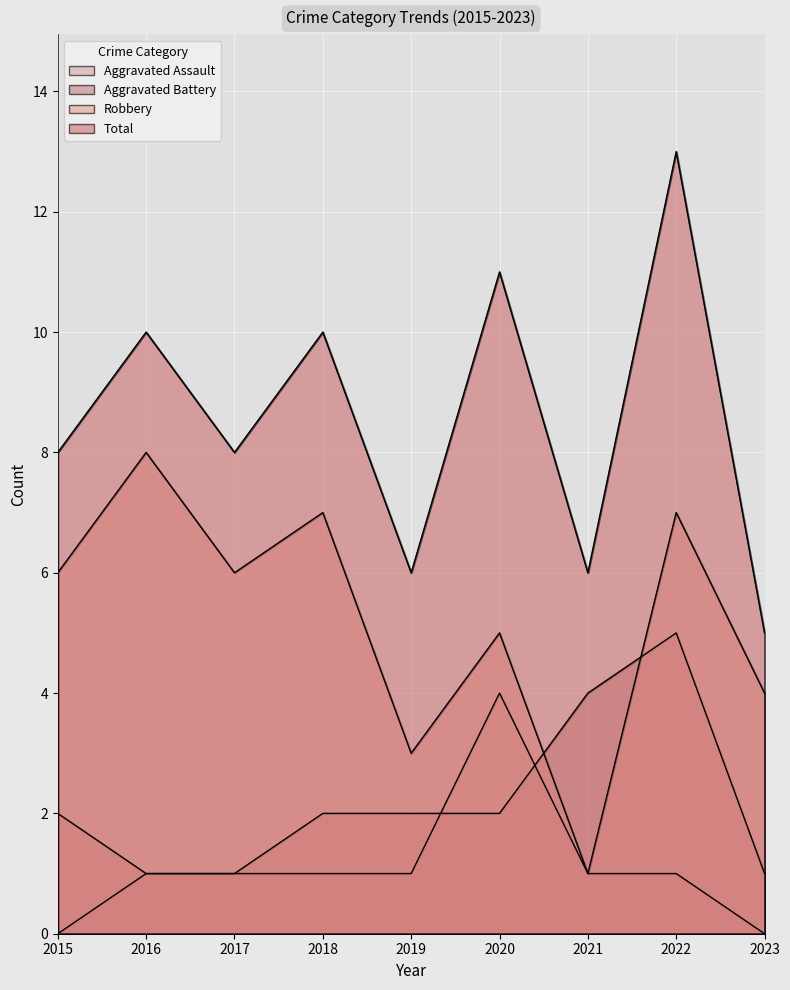

What are all the series names shown in the legend?

Aggravated Assault, Aggravated Battery, Robbery, Total